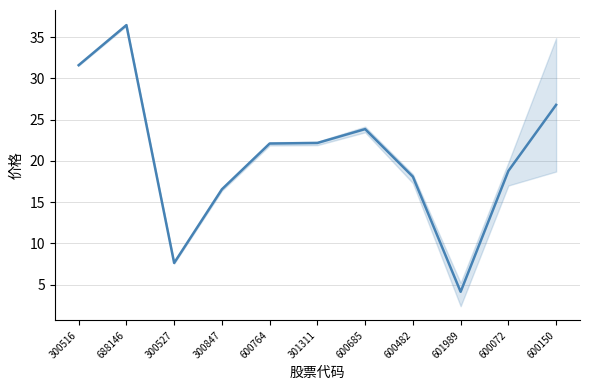

Between 601989 and 600482, which is larger?

600482